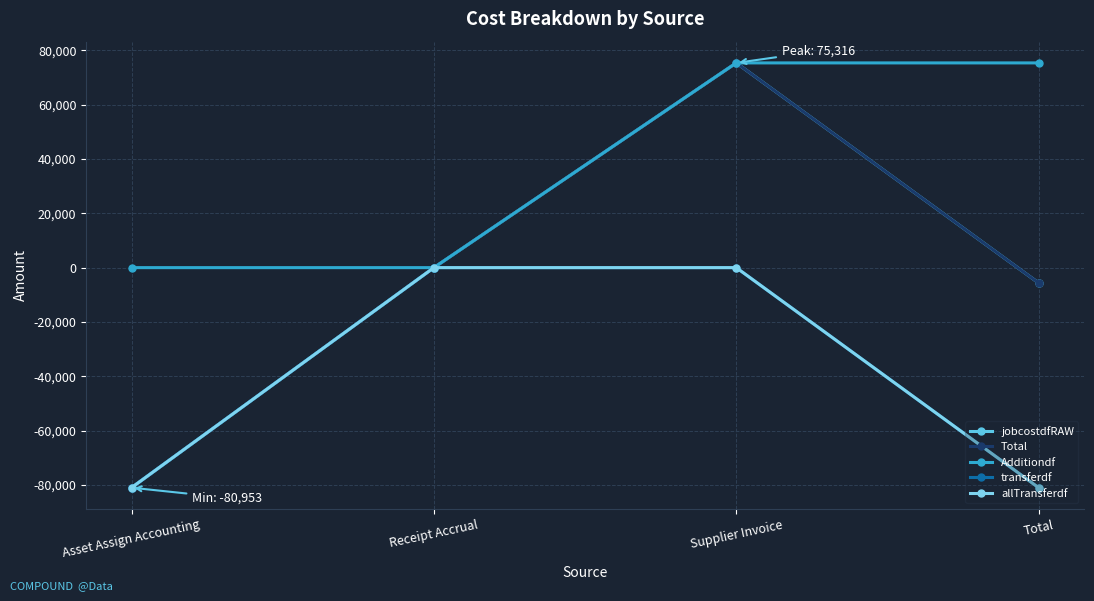

Reading left to right, transcribe all the data shown in this chart.

jobcostdfRAW: Asset Assign Accounting=-80952.7	Receipt Accrual=-0.0	Supplier Invoice=75316.2	Total=-5636.5
Total: Asset Assign Accounting=-80952.7	Receipt Accrual=-0.0	Supplier Invoice=75316.2	Total=-5636.5
Additiondf: Asset Assign Accounting=0.0	Receipt Accrual=-0.0	Supplier Invoice=75316.2	Total=75316.2
transferdf: Asset Assign Accounting=-80952.7	Receipt Accrual=0.0	Supplier Invoice=0.0	Total=-80952.7
allTransferdf: Asset Assign Accounting=-80952.7	Receipt Accrual=0.0	Supplier Invoice=0.0	Total=-80952.7